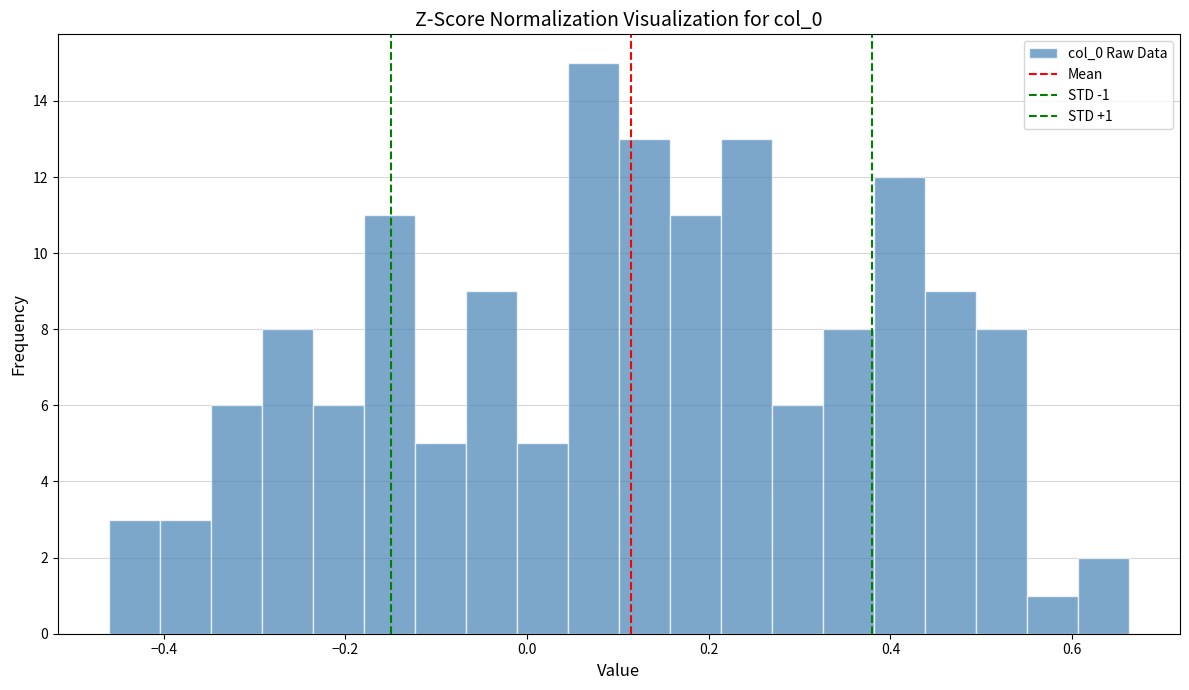

Around what value on the x-axis is the tallest bar? Give the approximate position of its centre, as read against the axis.

0.08